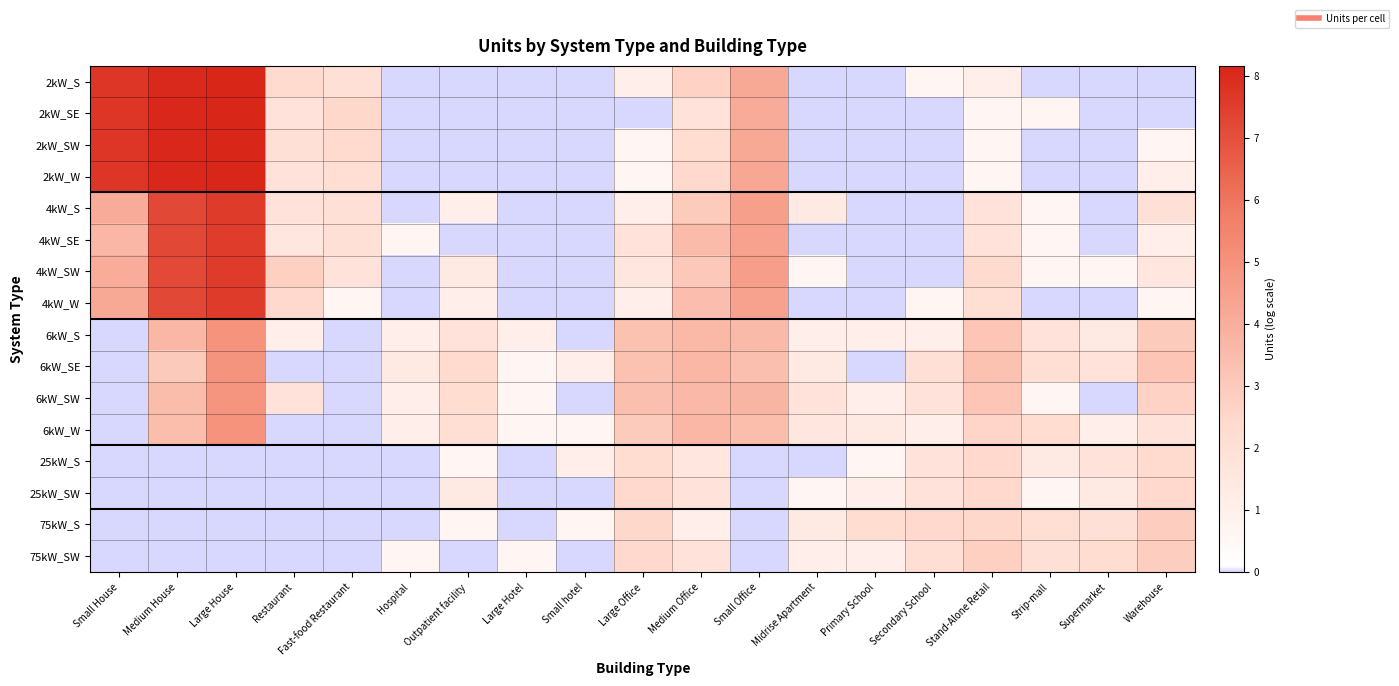

At which category is the sum across all series the highest?

Large House